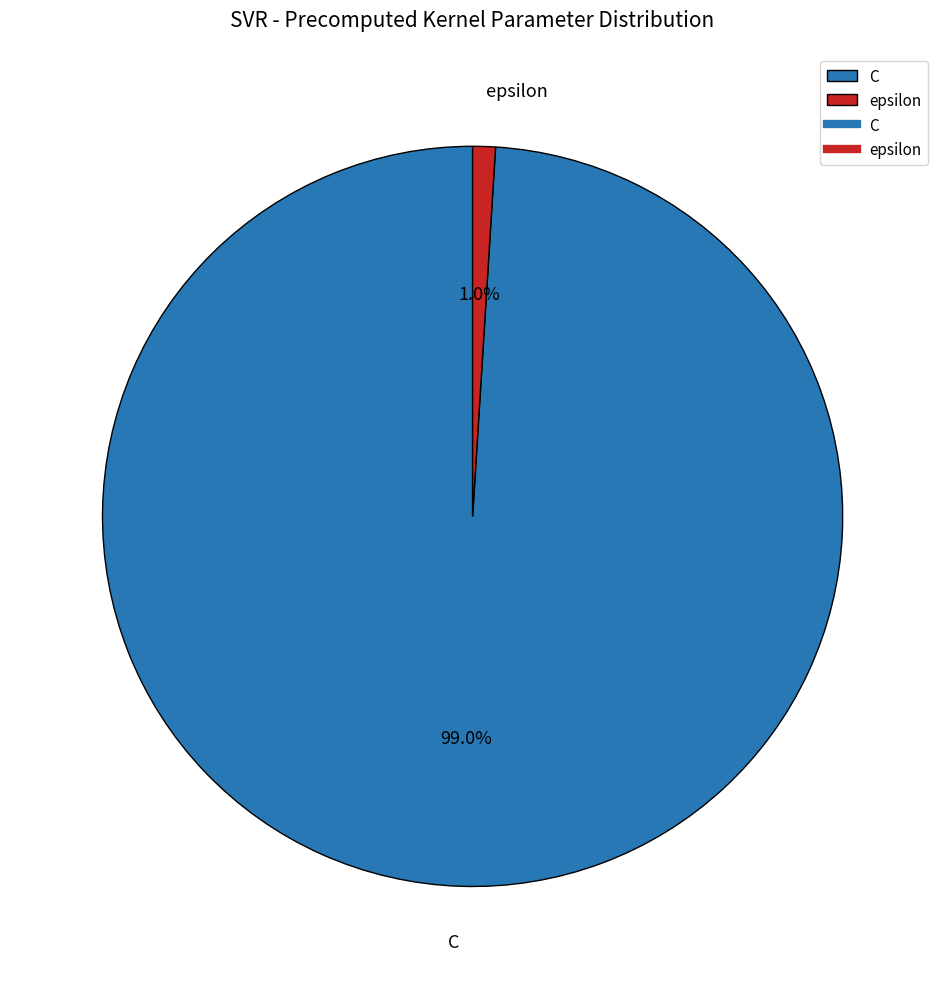

Is it true that C is 89% of the pie?

False